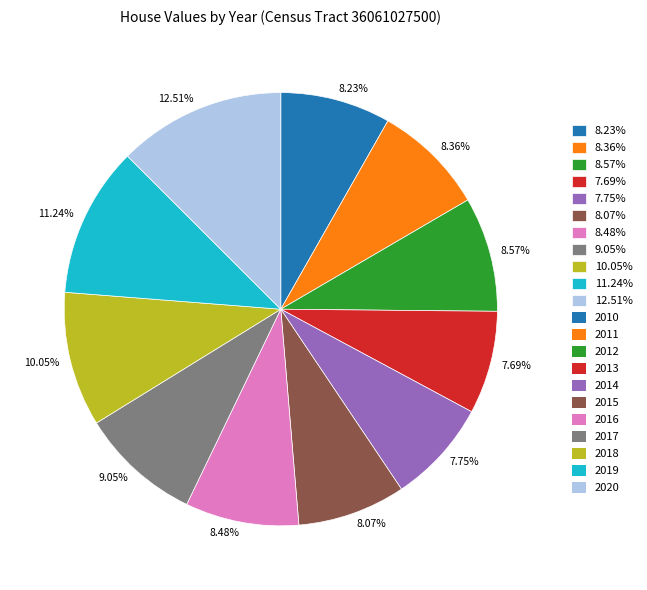

Is there a majority slice in this chart?

No